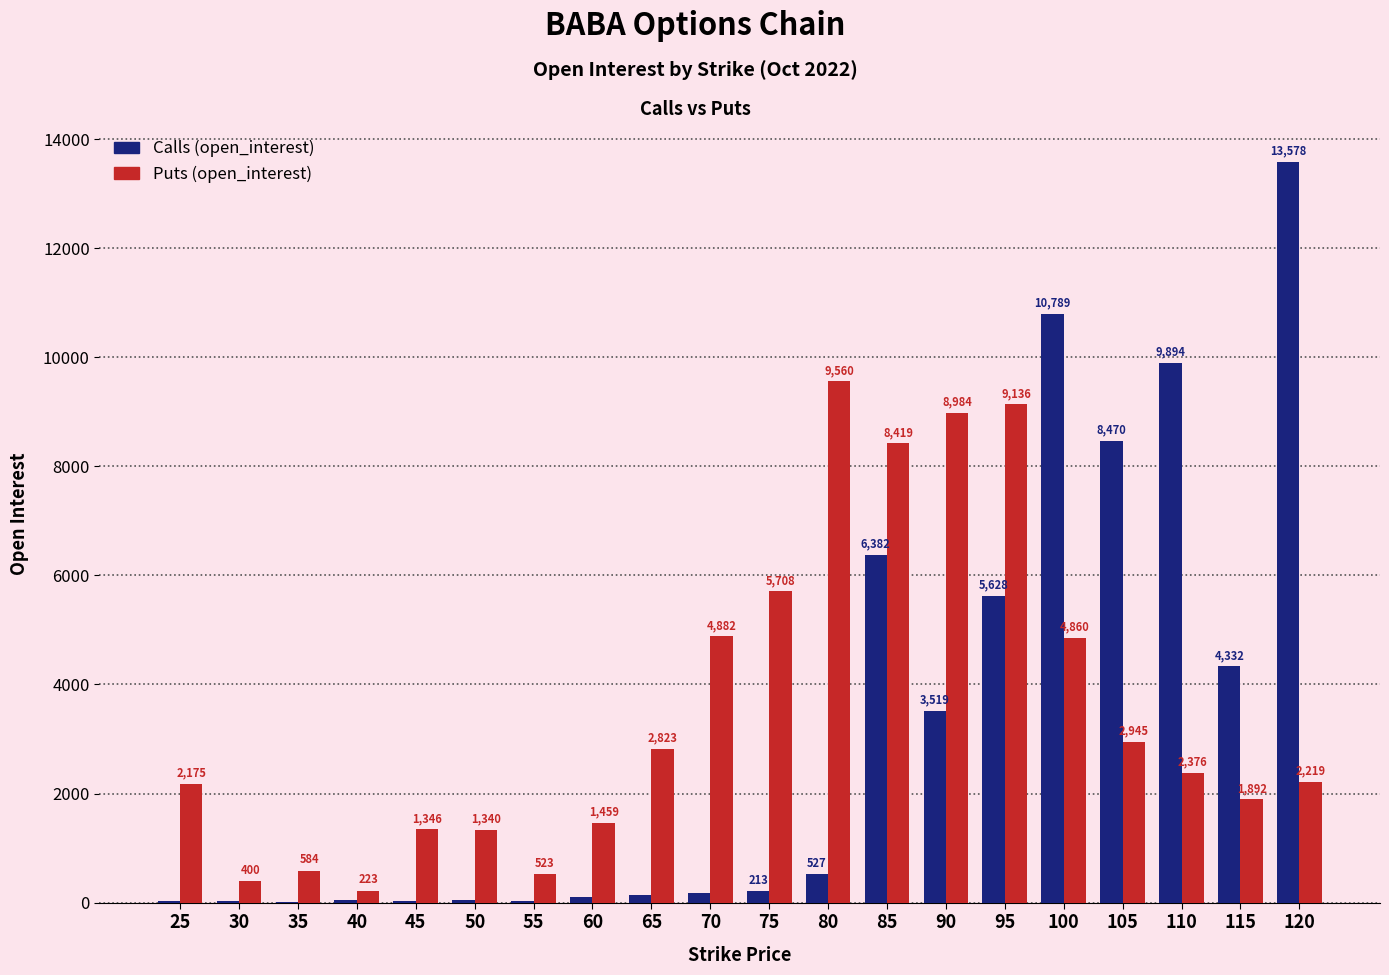

Count the number of data series in this chart.

2